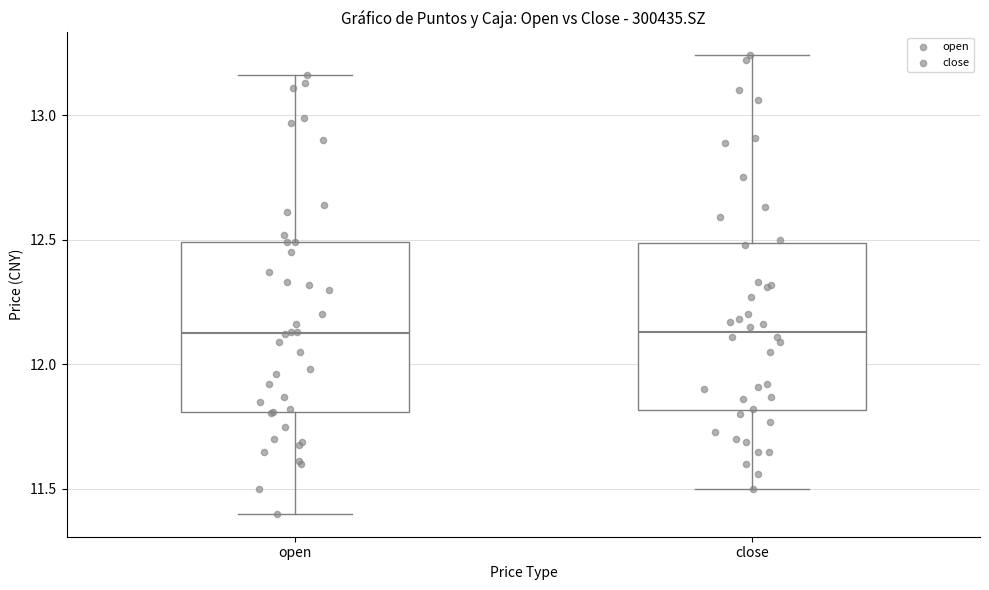

Reading left to right, transcribe this box plot: for each box, give where its median line is, the range the box spans, and where its two whiskers end, as read against the y-axis. The values are not printed on the chart, so give them approximately, as read against the axis.

open: median 12.15, box 11.80 to 12.50, whiskers 11.40 to 13.15
close: median 12.15, box 11.80 to 12.50, whiskers 11.50 to 13.25